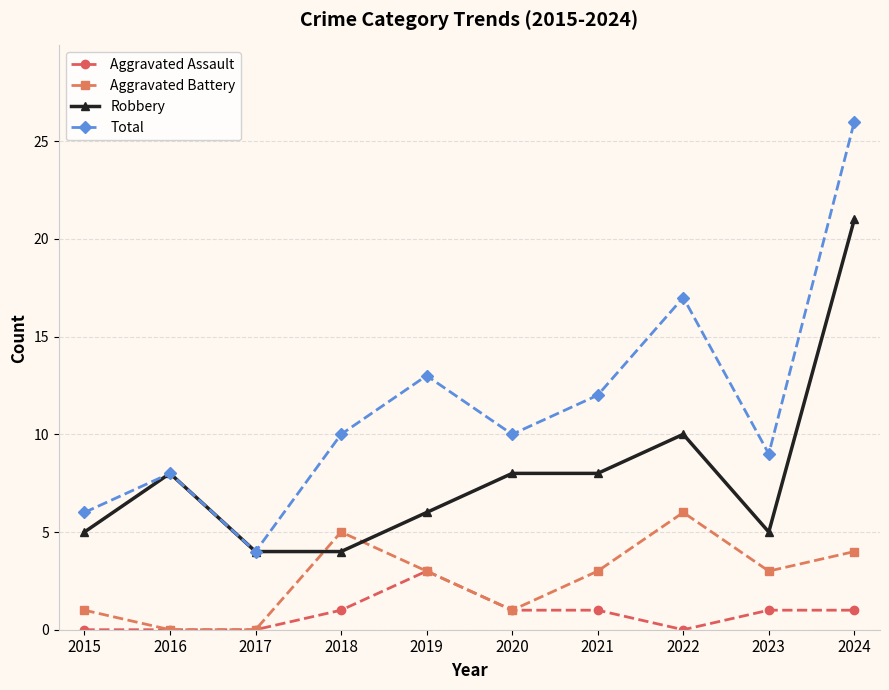

What is the value of the Robbery point at the 4th from the left?

4